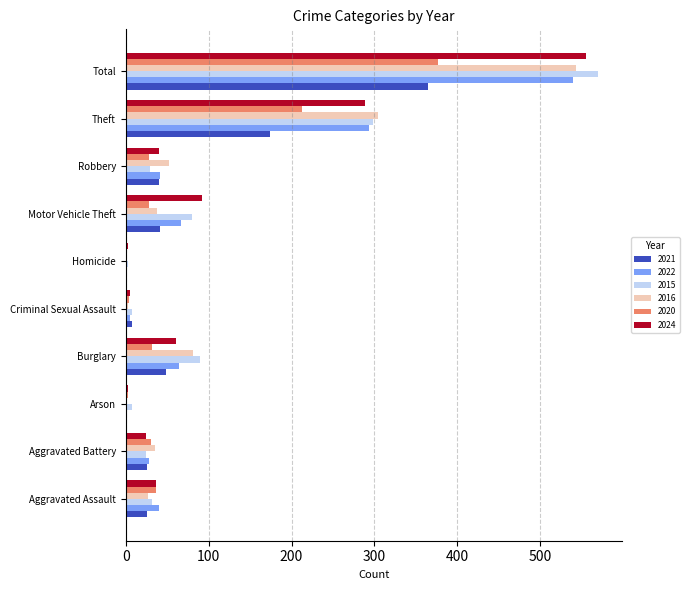

What is the sum of all 2022 values?

1080